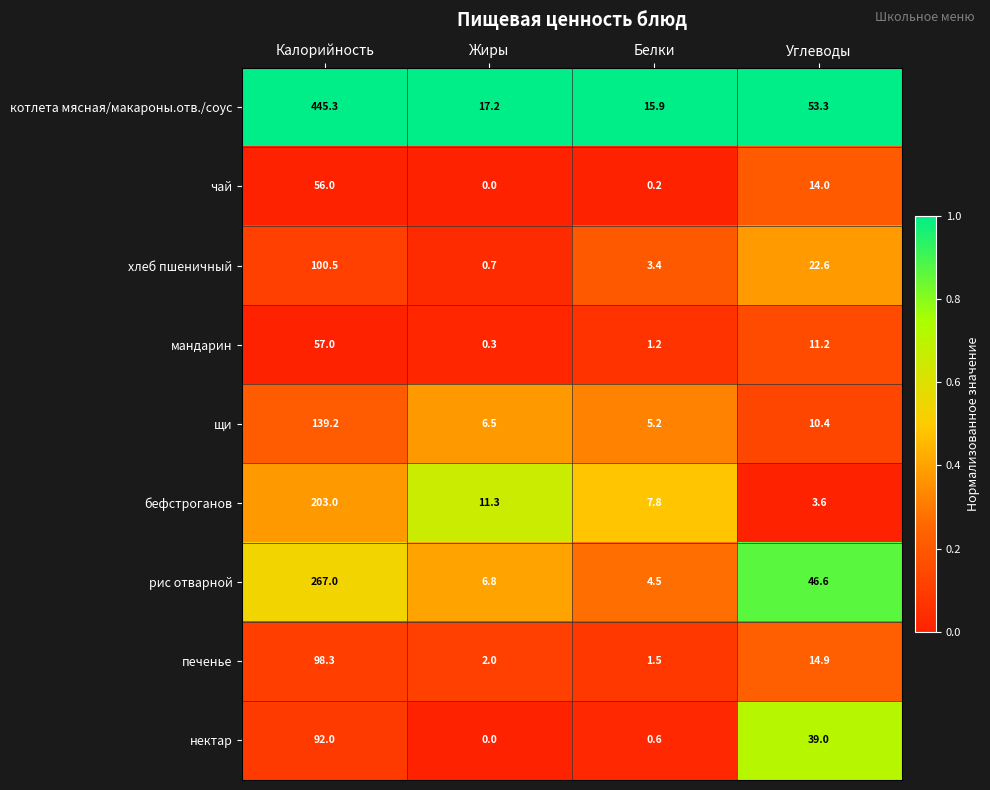

The value of печенье at Белки is 1.5. True or false?

True